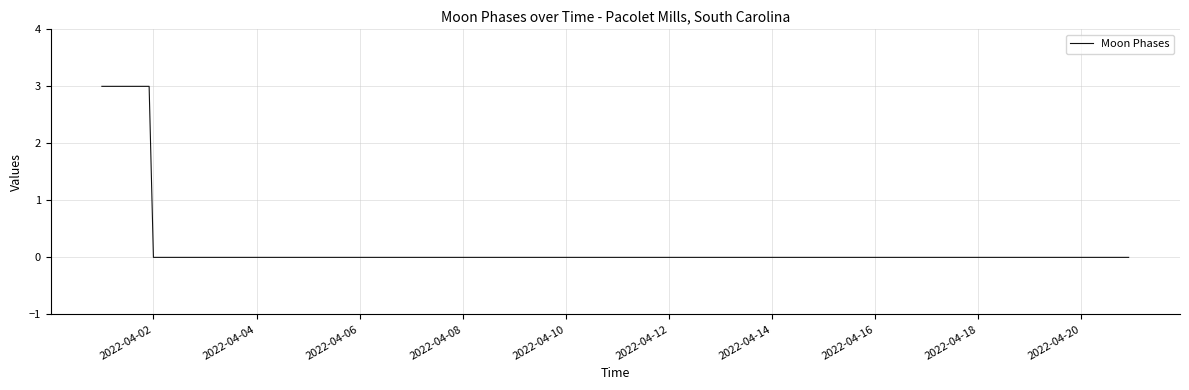

What is the difference between the maximum and minimum values?

3